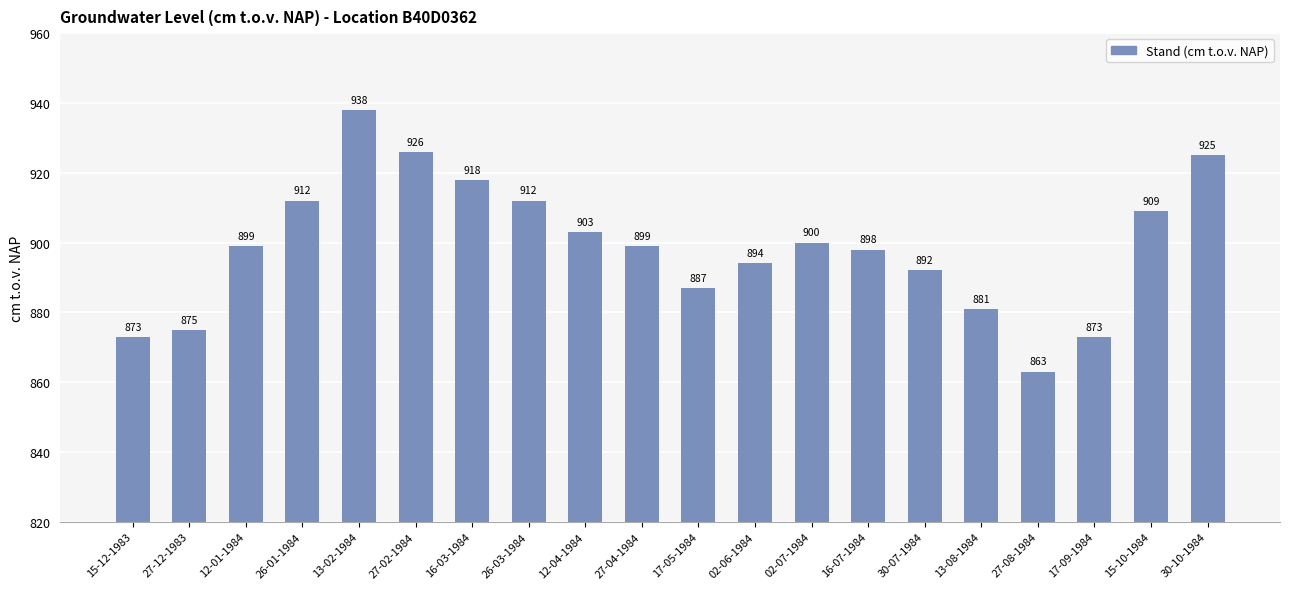

How many bars are there in total?

20